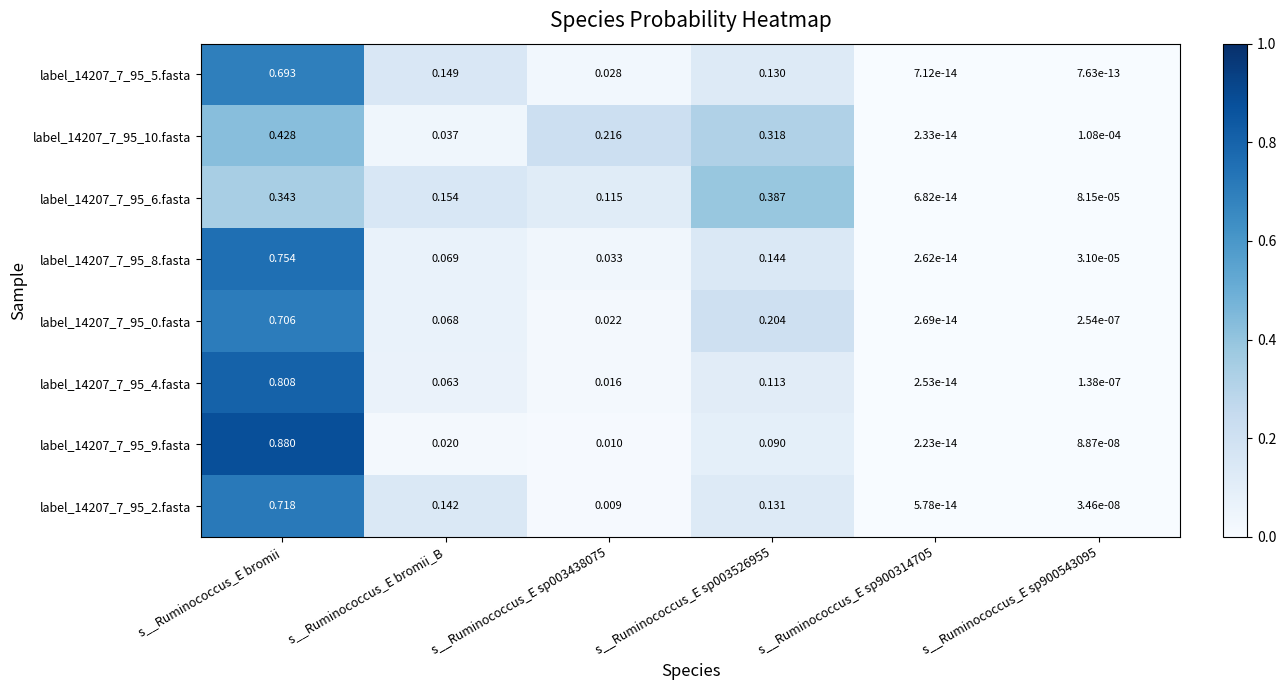

Between s__Ruminococcus_E bromii and s__Ruminococcus_E bromii_B, which series saw the biggest shift?

label_14207_7_95_9.fasta